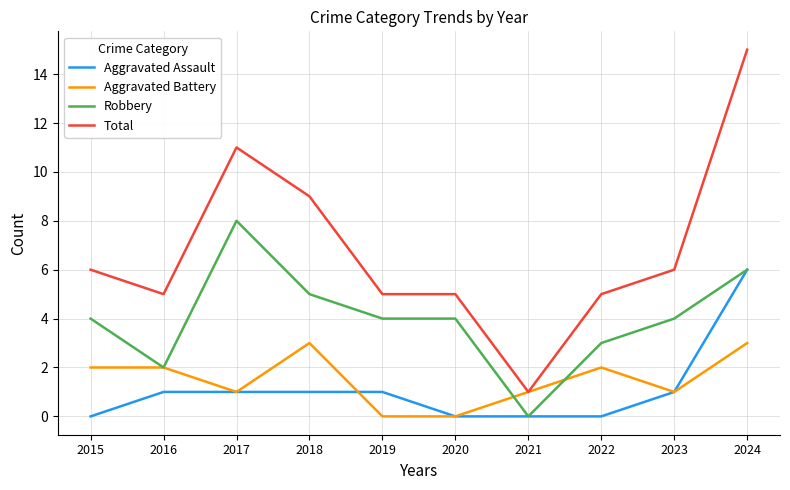

Reading left to right, transcribe all the data shown in this chart.

Aggravated Assault: 0	1	1	1	1	0	0	0	1	6
Aggravated Battery: 2	2	1	3	0	0	1	2	1	3
Robbery: 4	2	8	5	4	4	0	3	4	6
Total: 6	5	11	9	5	5	1	5	6	15